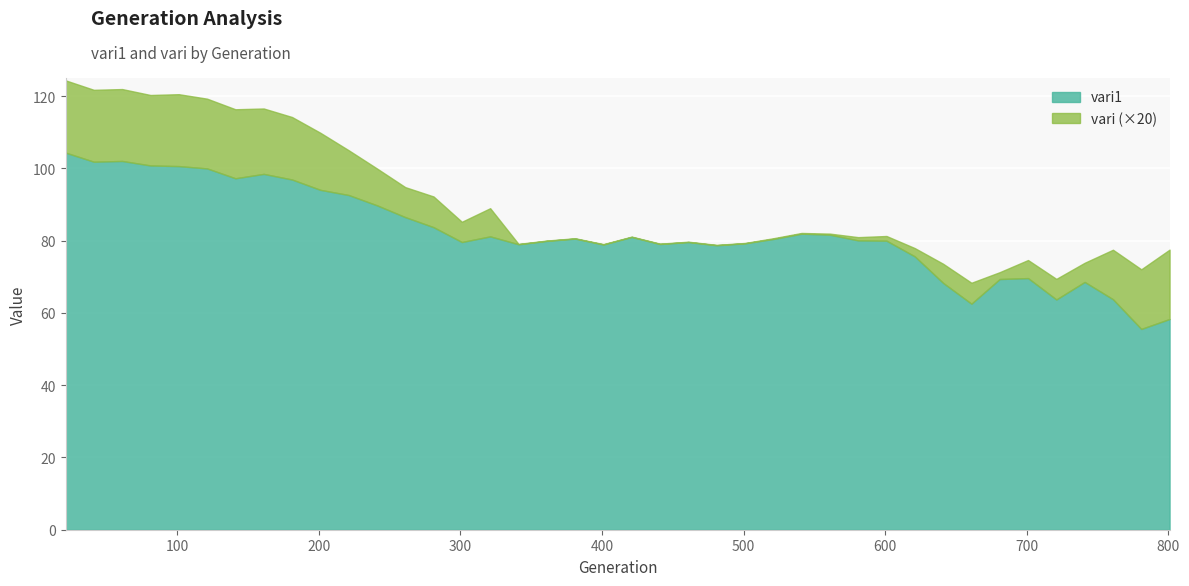

What is the lowest value of the vari1 series?

55.6